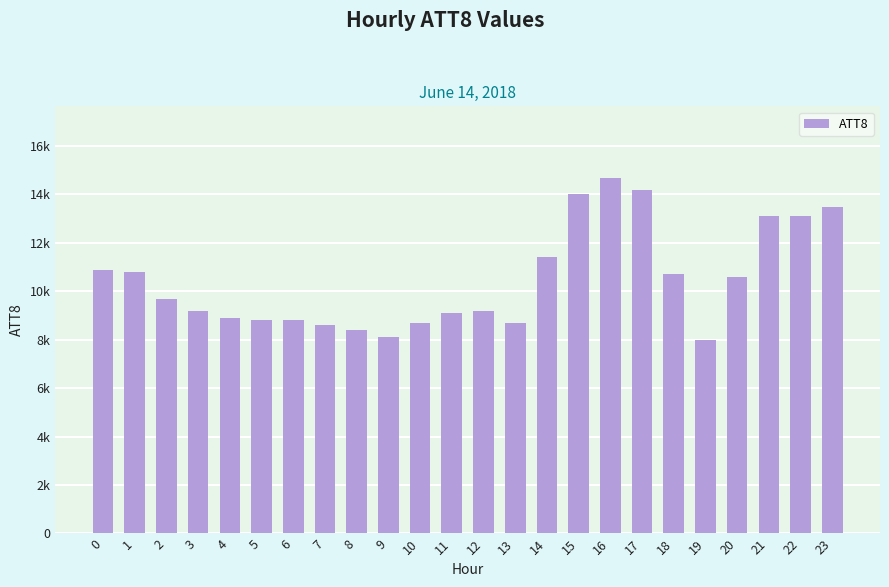

Rank the categories by value from highest to lowest.

16, 17, 15, 23, 21, 22, 14, 0, 1, 18, 20, 2, 3, 12, 11, 4, 5, 6, 10, 13, 7, 8, 9, 19